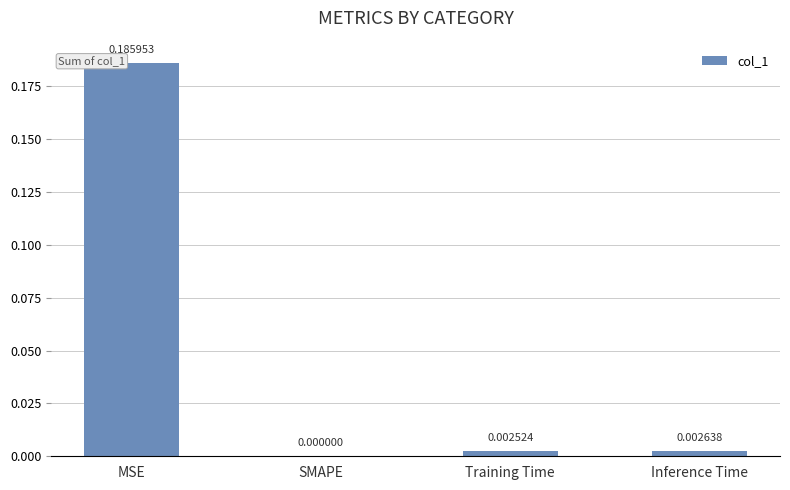

Between Training Time and MSE, which is larger?

MSE